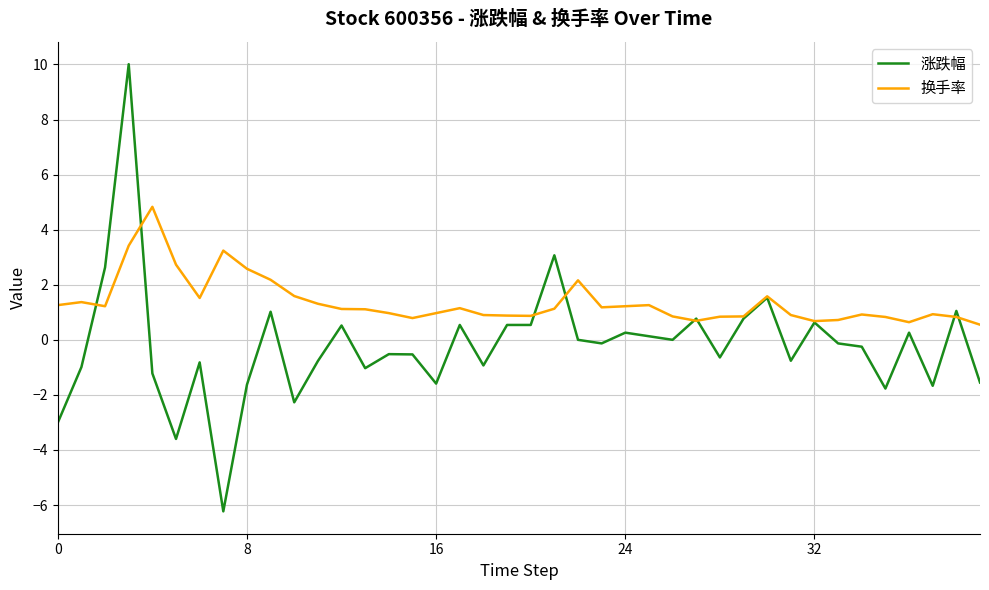

Which series has the largest range (max minus min)?

涨跌幅